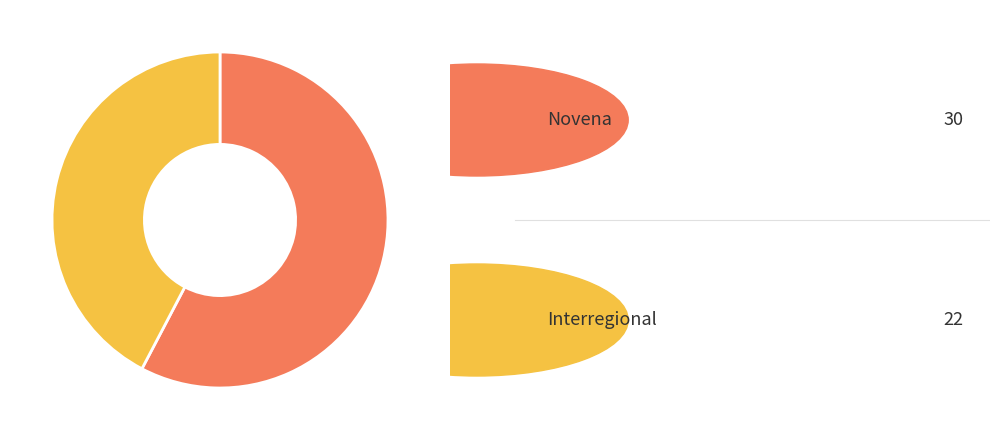

Is there any slice that represents more than half of the pie?

Yes